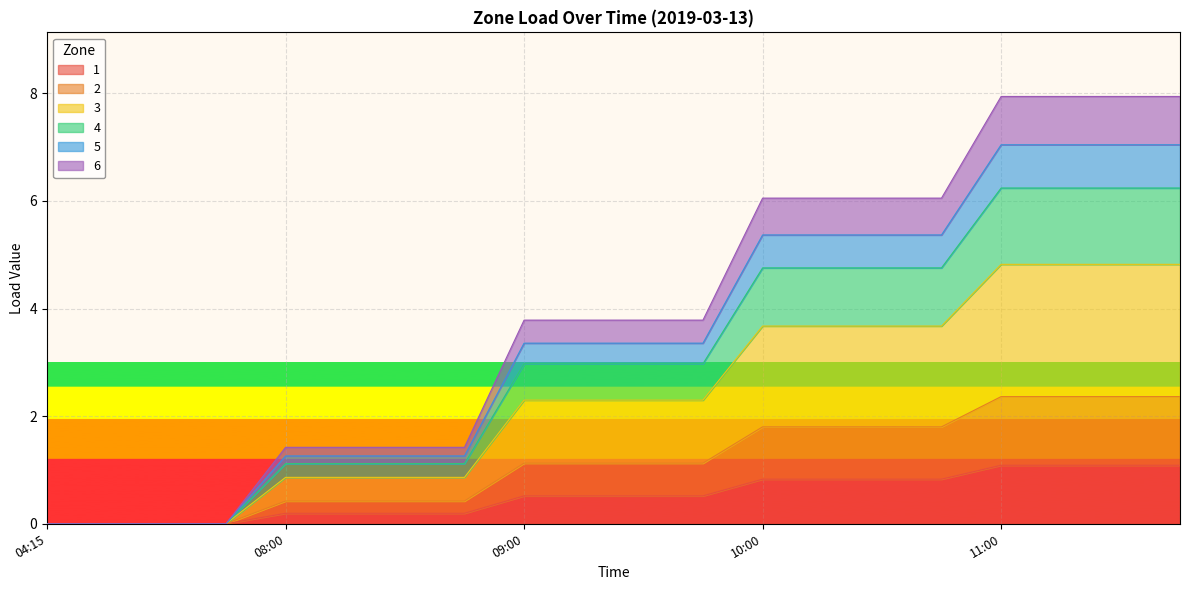

What is the highest value of the 1 series?

1.1